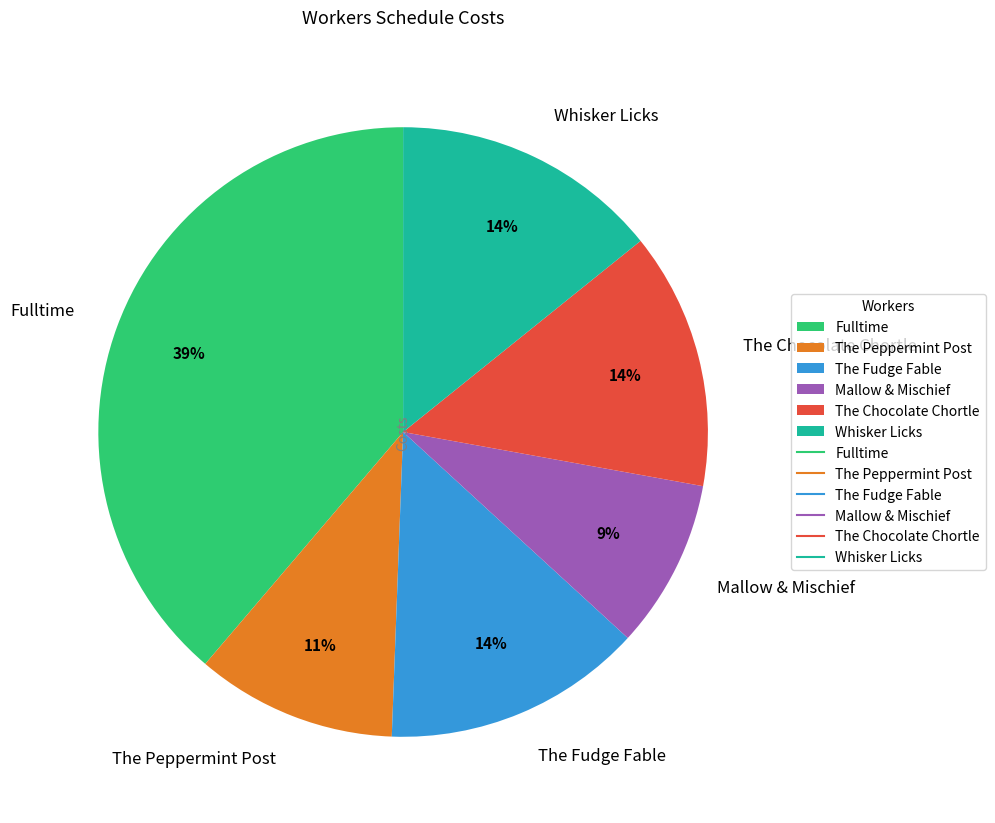

Which slice is the smallest?

Mallow & Mischief